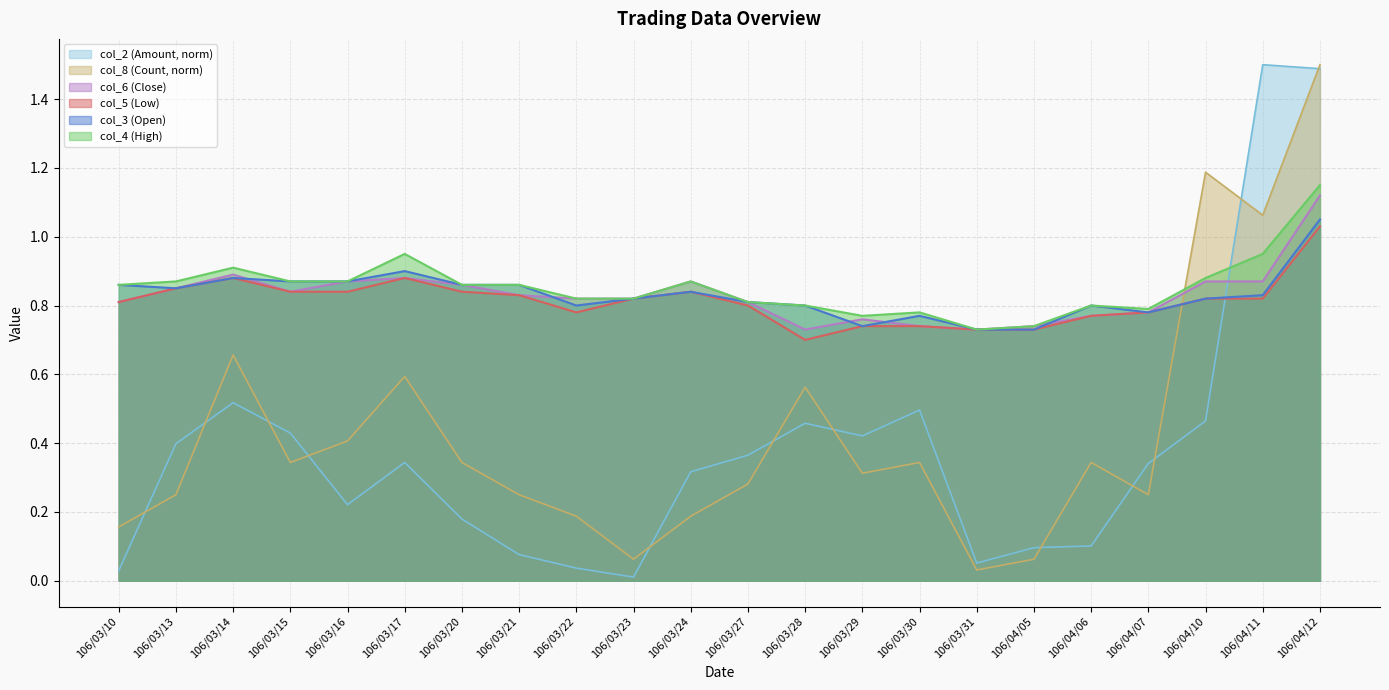

True or false: col_5 has more than 2 interior local peaks.

True